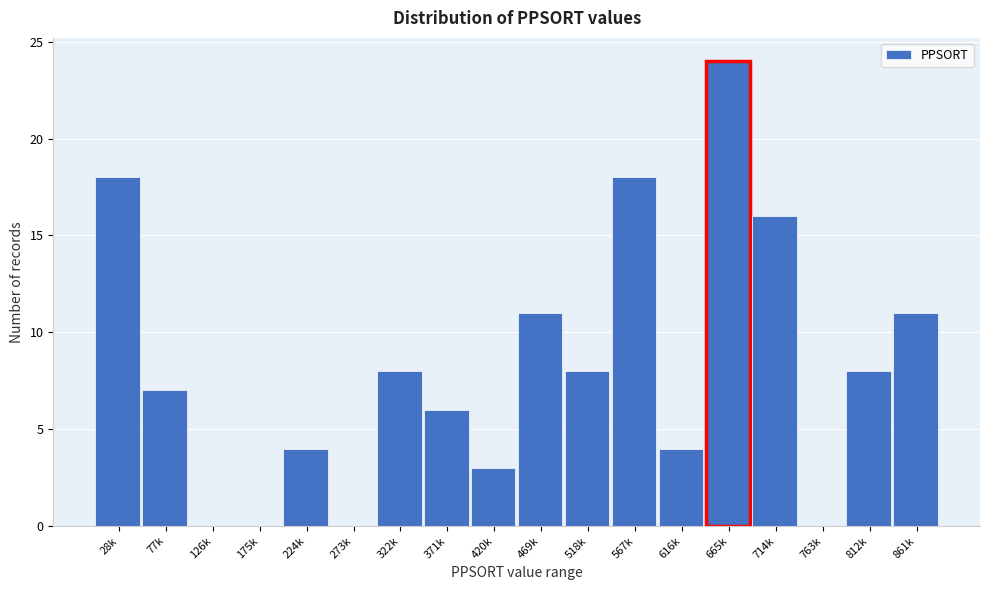

Reading left to right, what are all the values shown in this chart?

28k=18	77k=7	126k=0	175k=0	224k=4	273k=0	322k=8	371k=6	420k=3	469k=11	518k=8	567k=18	616k=4	665k=24	714k=16	763k=0	812k=8	861k=11